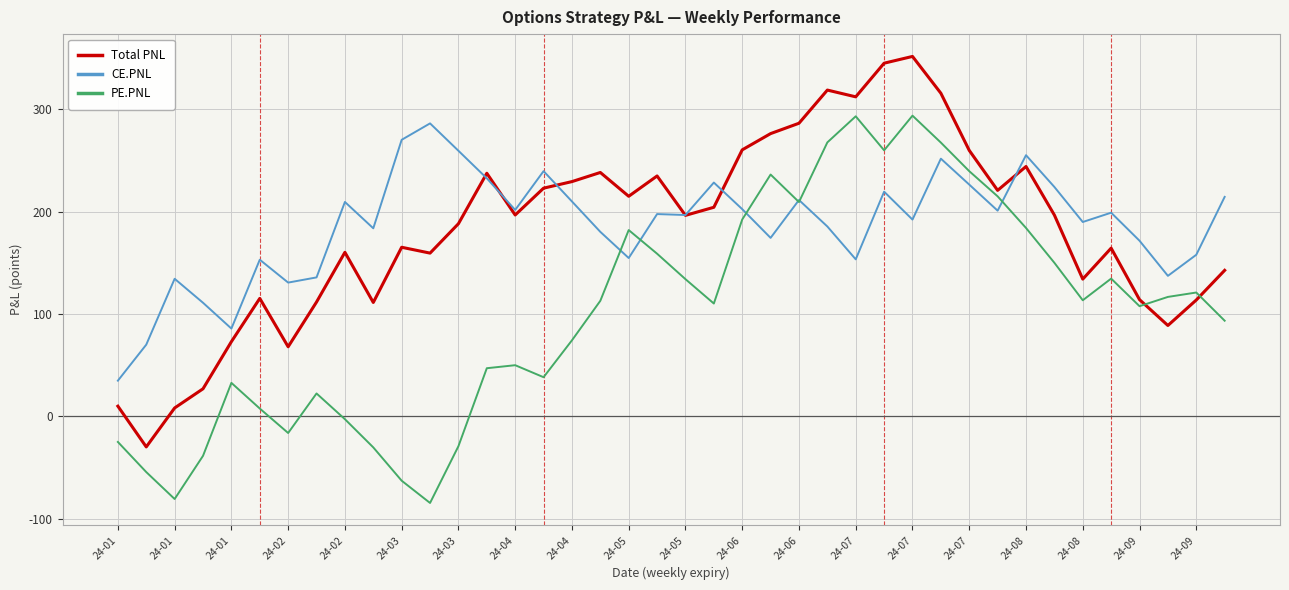

What is the minimum value for CE.PNL?

35.0